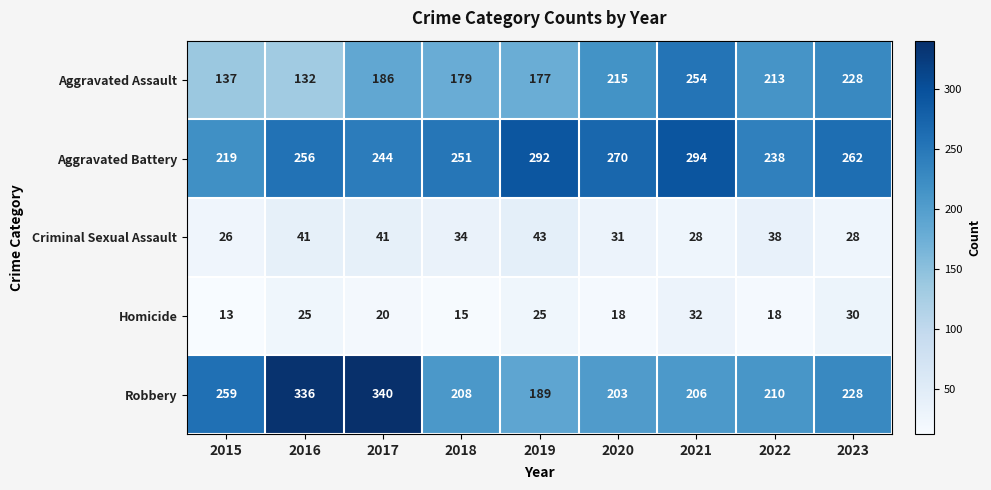

The value of Criminal Sexual Assault at 2018 is 45. True or false?

False